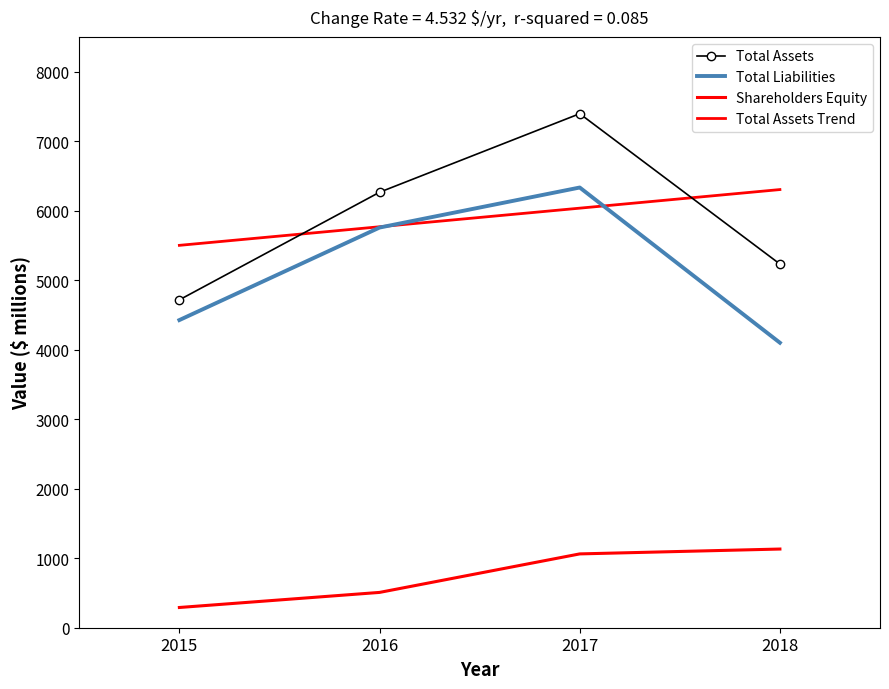

At which category does the chart reach its minimum across all series?

2015